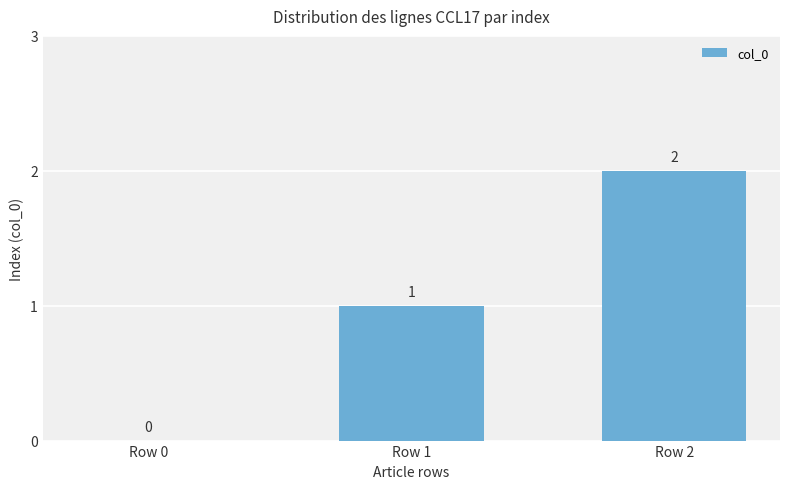

Reading right to left, transcribe all the data shown in this chart.

2	1	0